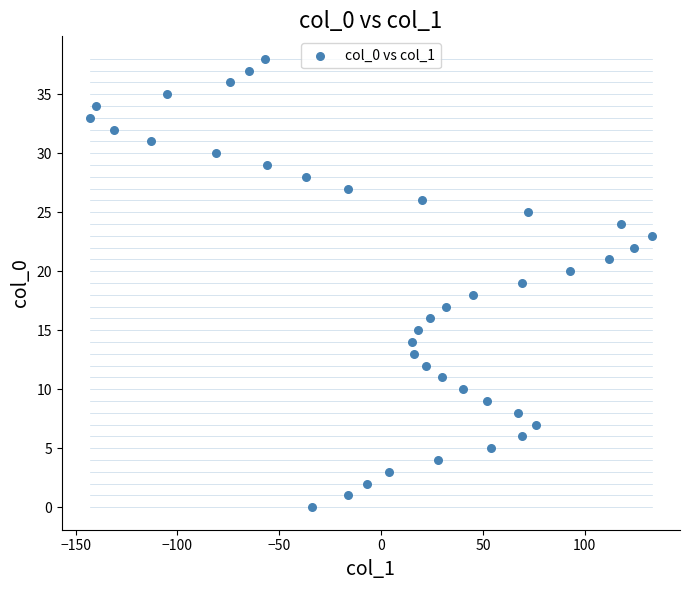

What is the range of Y values (max minus min)?

38